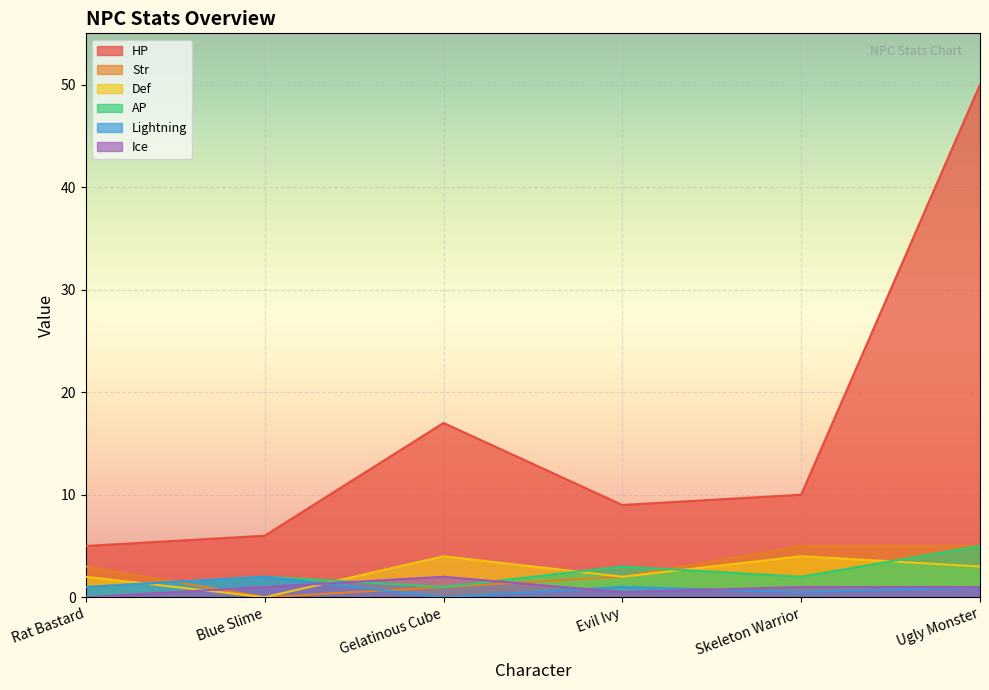

True or false: HP and Str intersect in this chart.

False